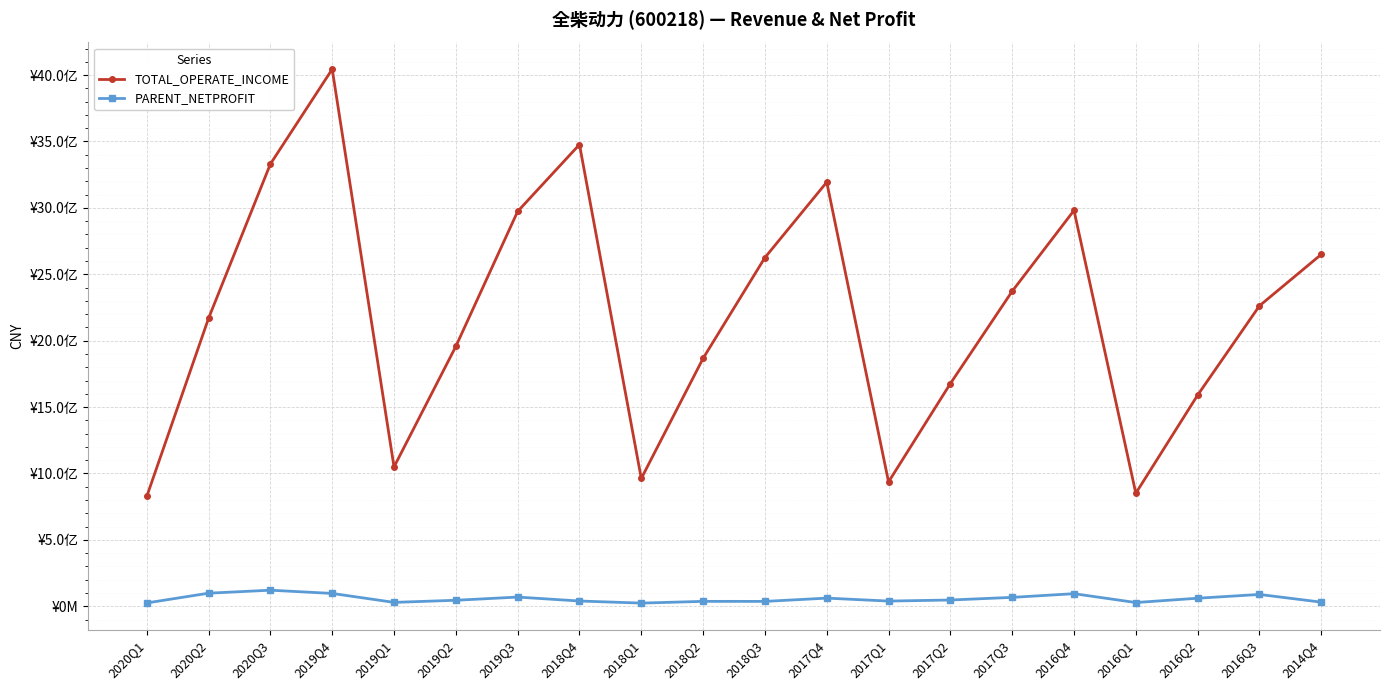

What is the label of the 6th point from the left?

2019Q2